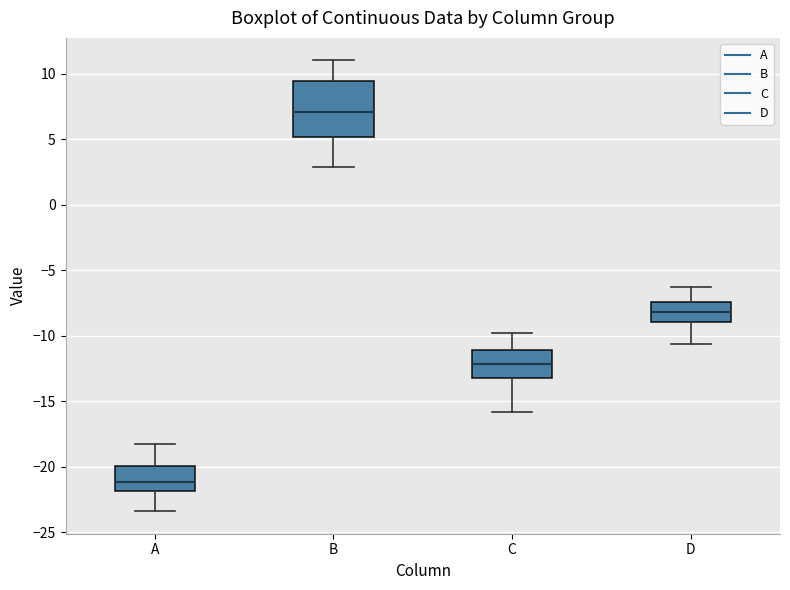

Where does the upper whisker of the box for D end on the y-axis? The values are not printed on the chart, so give them approximately, as read against the axis.

-6.5